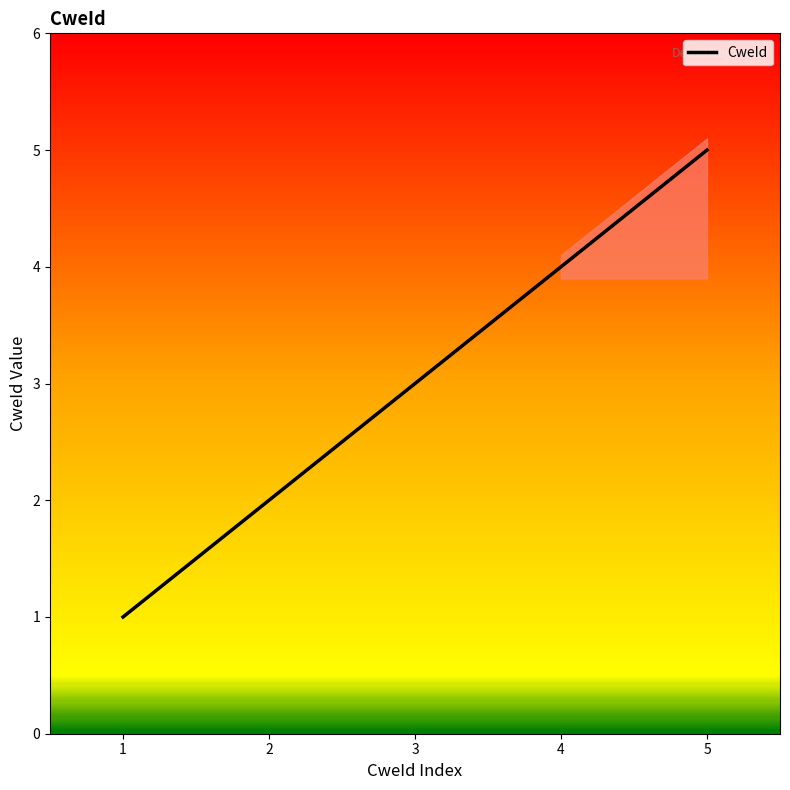

Rank the categories by CweId value from highest to lowest.

5, 4, 3, 2, 1